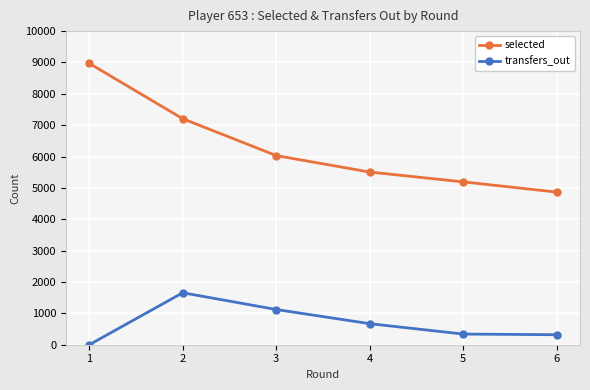

Where does the selected series first go above 6031?

1